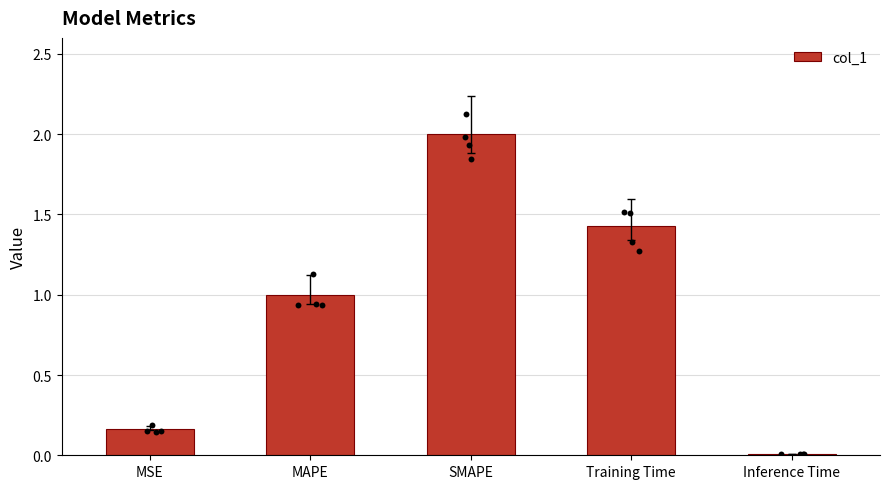

Which has a higher value, MSE or MAPE?

MAPE